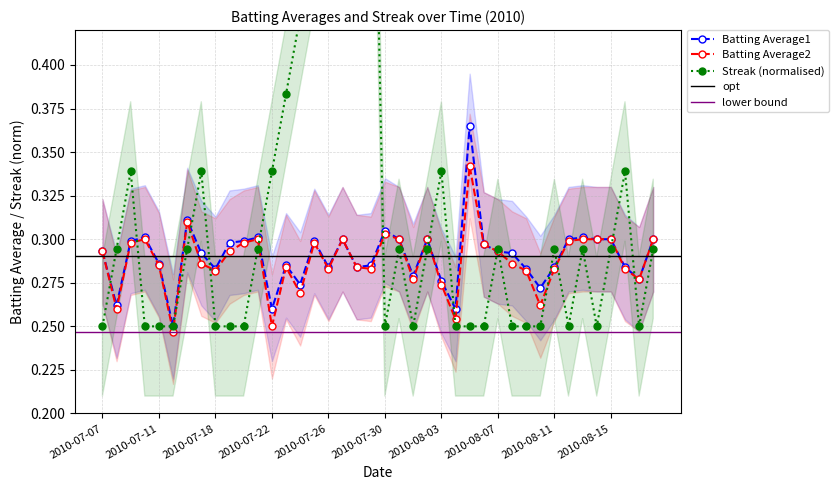

List the labels in order of Streak value, smallest first.

2010-07-07, 2010-07-10, 2010-07-11, 2010-07-15, 2010-07-18, 2010-07-19, 2010-07-20, 2010-07-30, 2010-08-01, 2010-08-04, 2010-08-05, 2010-08-06, 2010-08-08, 2010-08-09, 2010-08-10, 2010-08-12, 2010-08-14, 2010-08-17, 2010-07-08, 2010-07-16, 2010-07-21, 2010-07-31, 2010-08-02, 2010-08-07, 2010-08-11, 2010-08-13, 2010-08-15, 2010-08-18, 2010-07-09, 2010-07-17, 2010-07-22, 2010-08-03, 2010-08-16, 2010-07-23, 2010-07-24, 2010-07-25, 2010-07-26, 2010-07-27, 2010-07-28, 2010-07-29